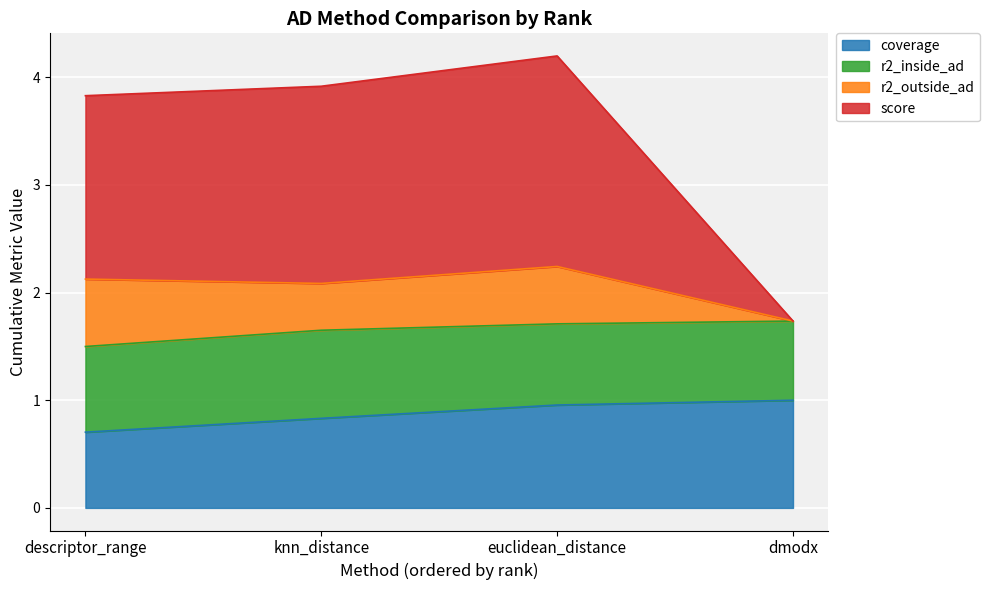

Which category has the highest value across all series?

euclidean_distance